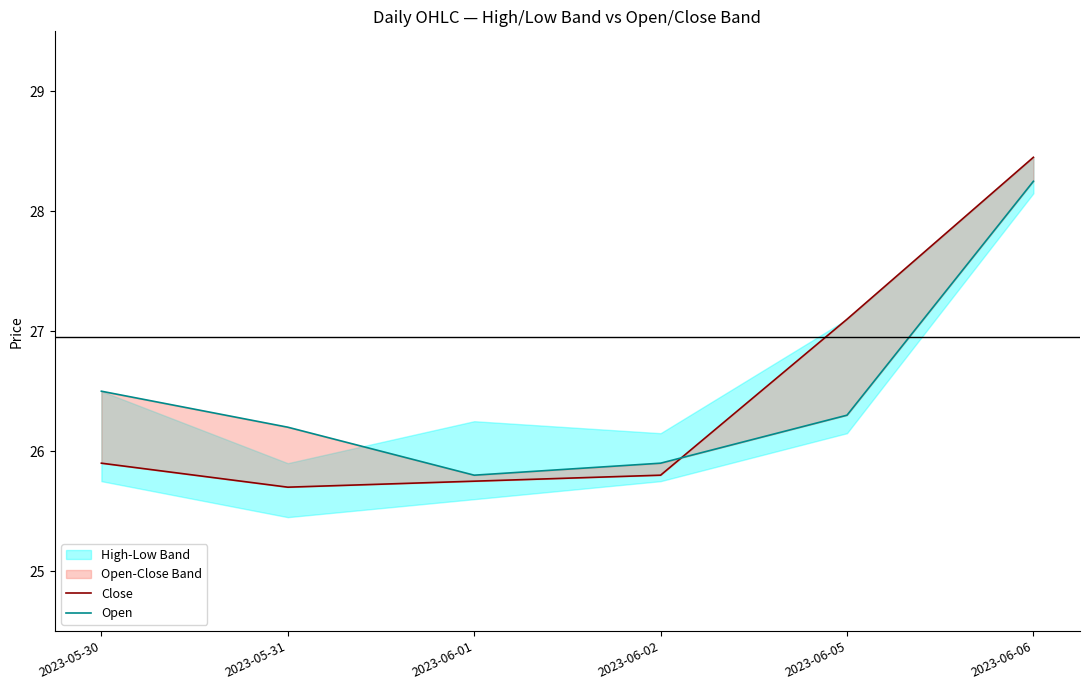

How many times do Open and Close cross each other?

1